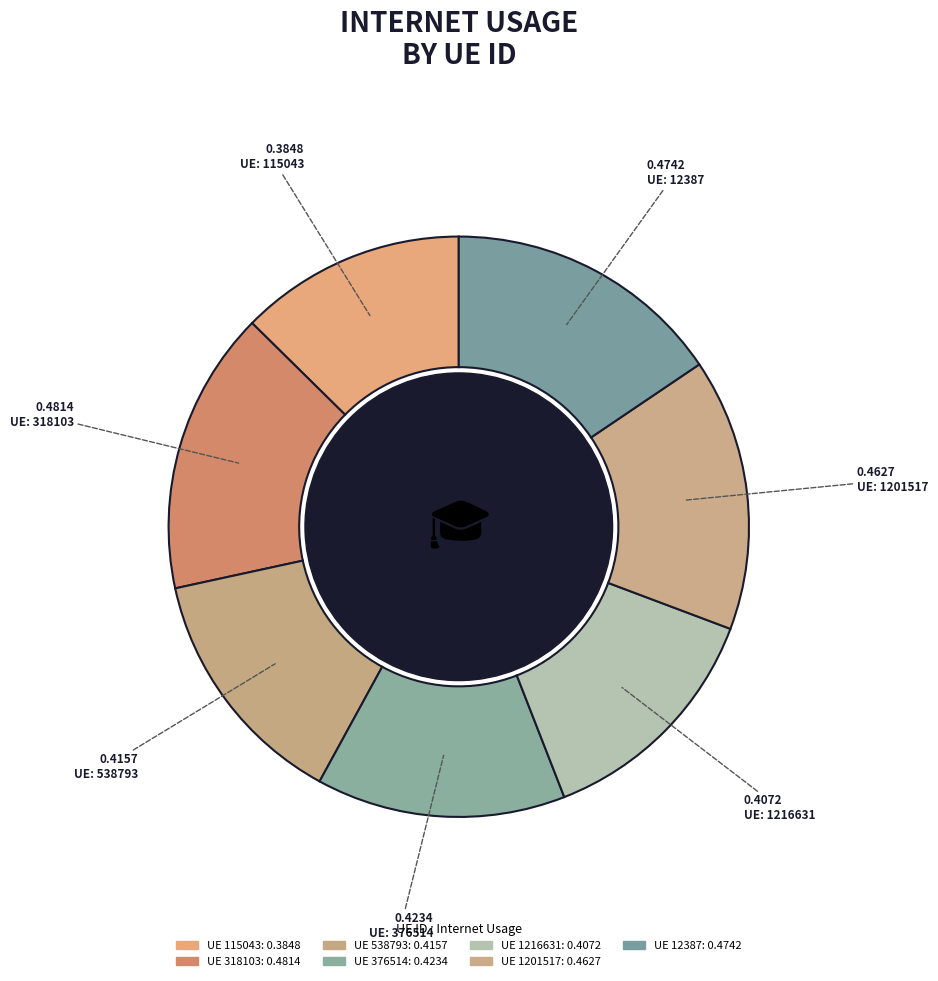

How many slices are in this pie chart?

7